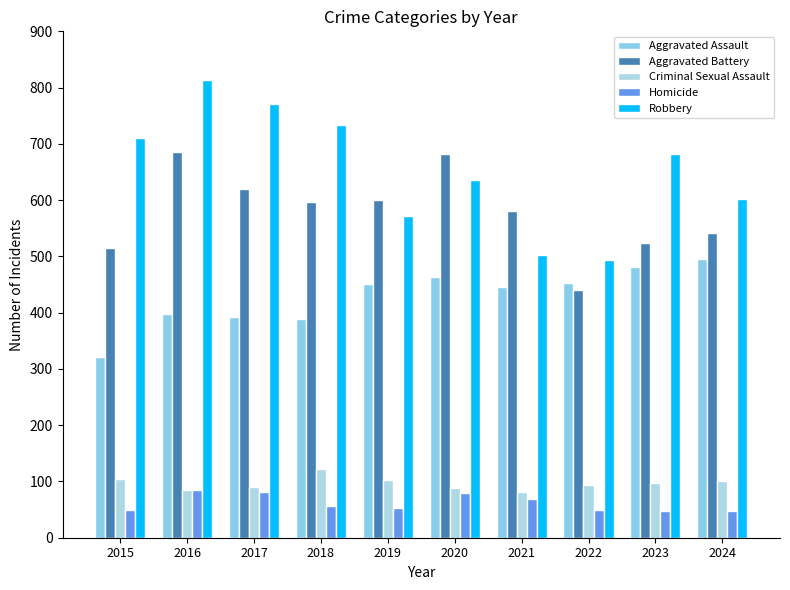

What is the sum of all Homicide values?

618